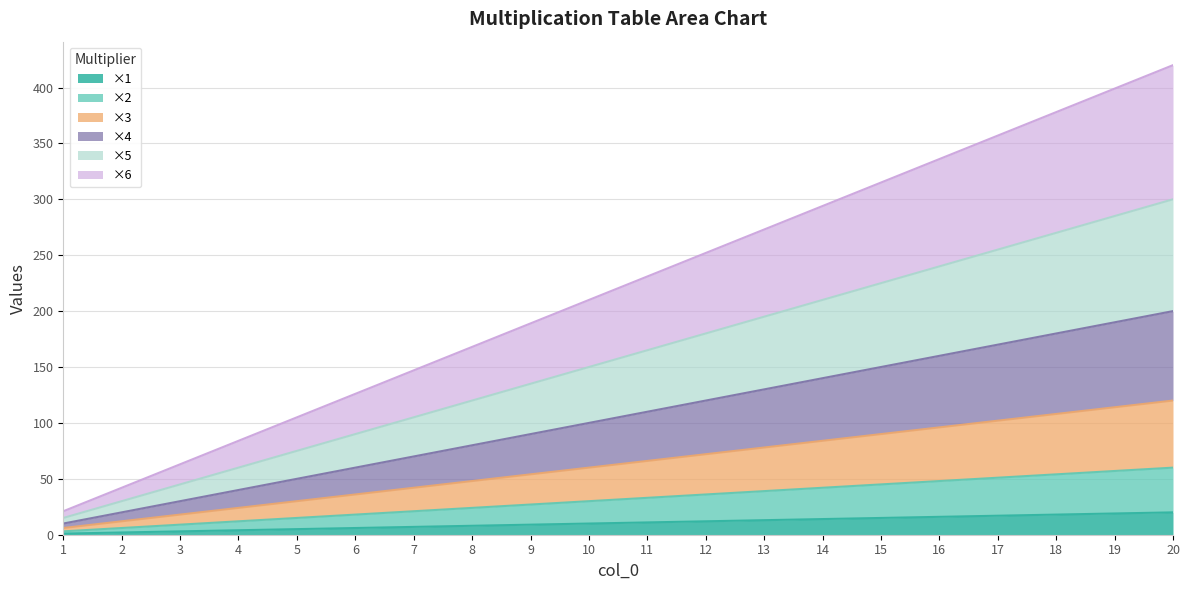

The value of ×1 at 10 is 10. True or false?

True